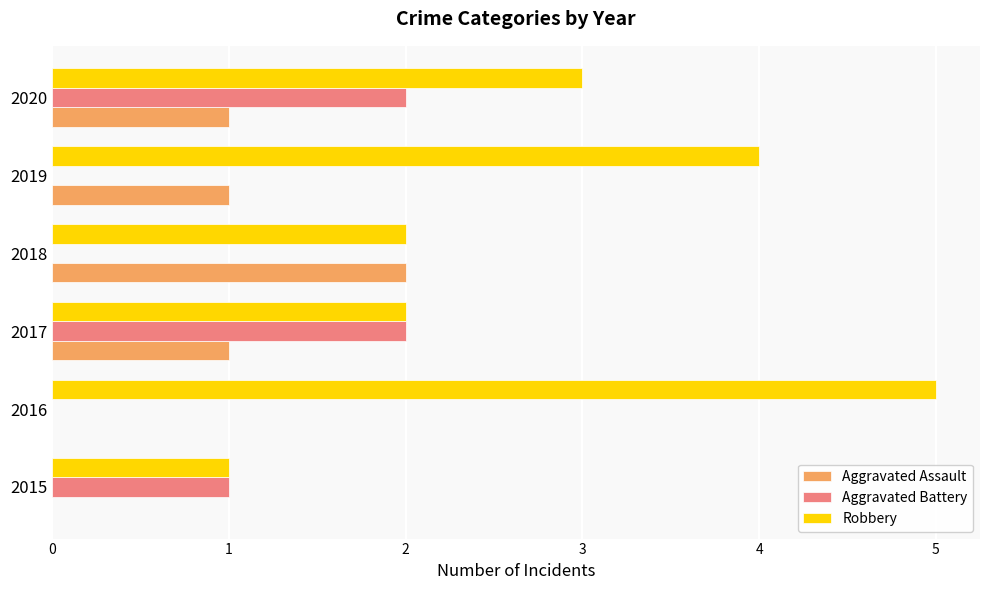

At which label does Robbery reach its peak?

2016